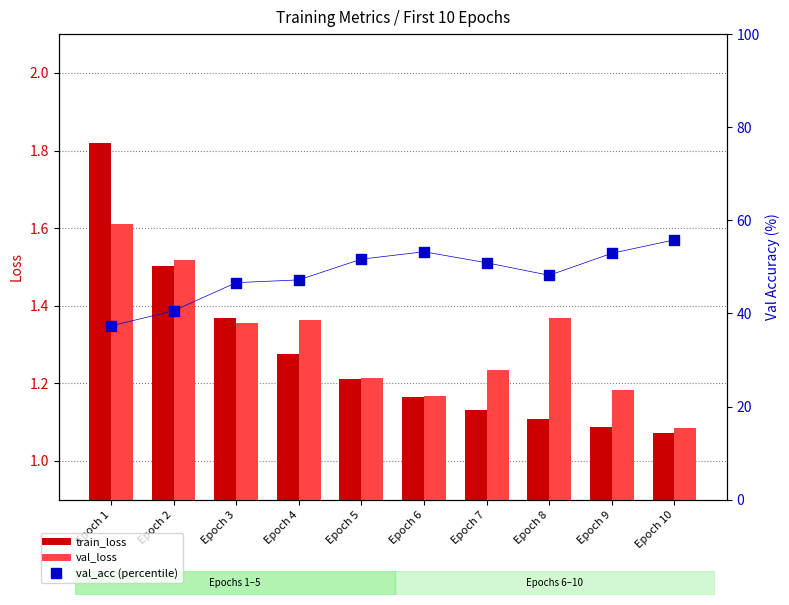

At which category is the sum across all series the highest?

Epoch 10